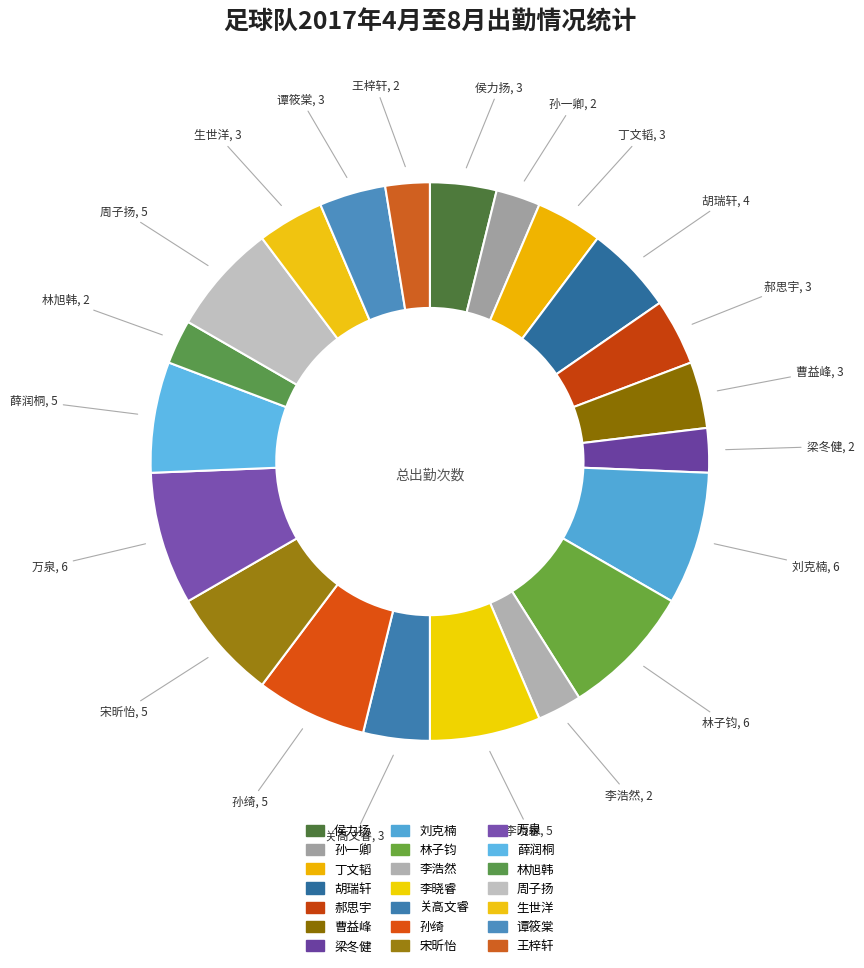

Which category has the biggest portion of the pie?

刘克楠